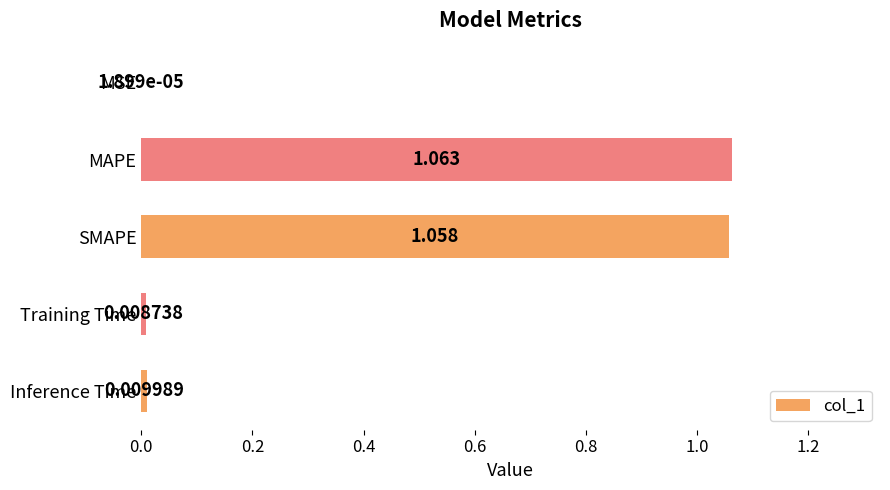

Which label corresponds to the largest value in the chart?

MAPE